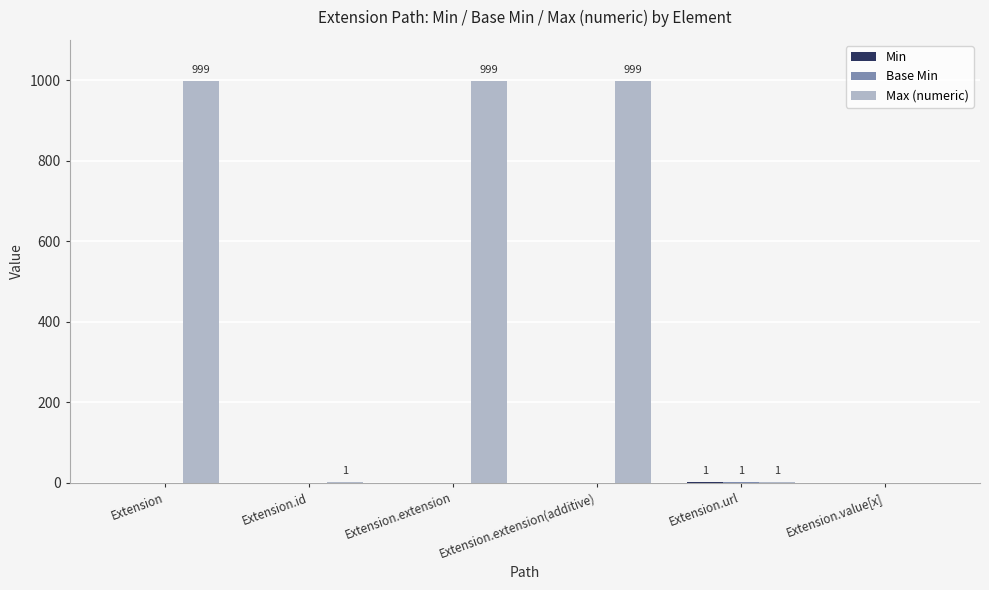

Which series has the largest total across all categories?

Max (numeric)